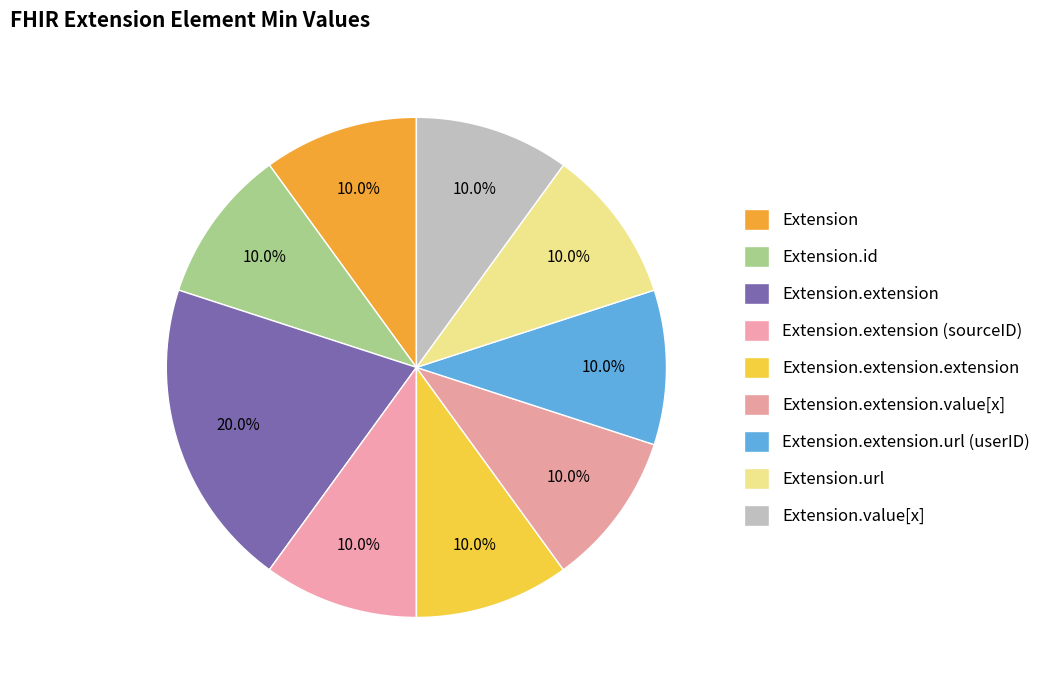

Count the number of slices in the pie.

9